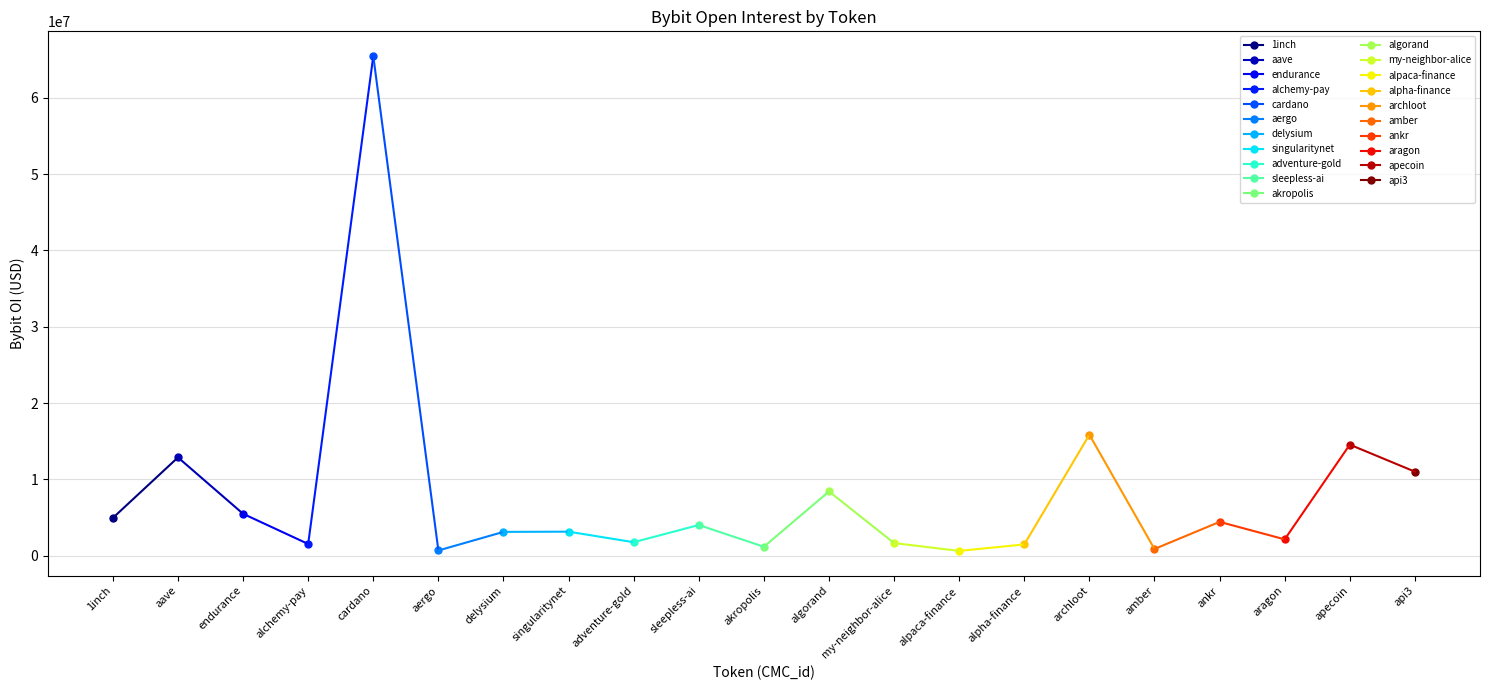

Which label corresponds to the smallest value in the chart?

alpaca-finance